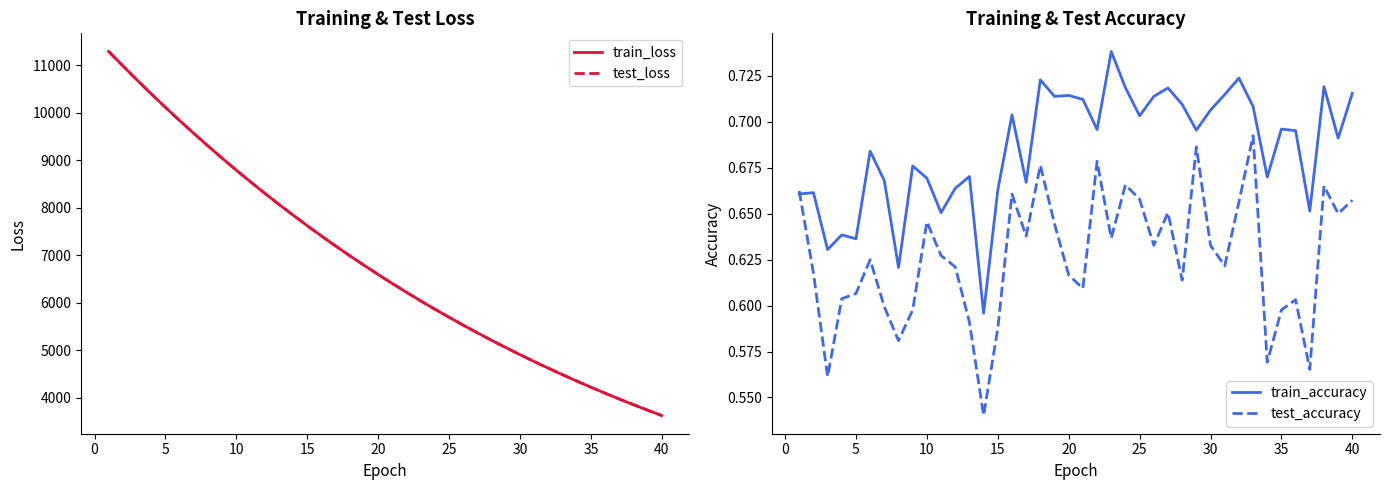

What is the minimum value for test_loss?

3628.3